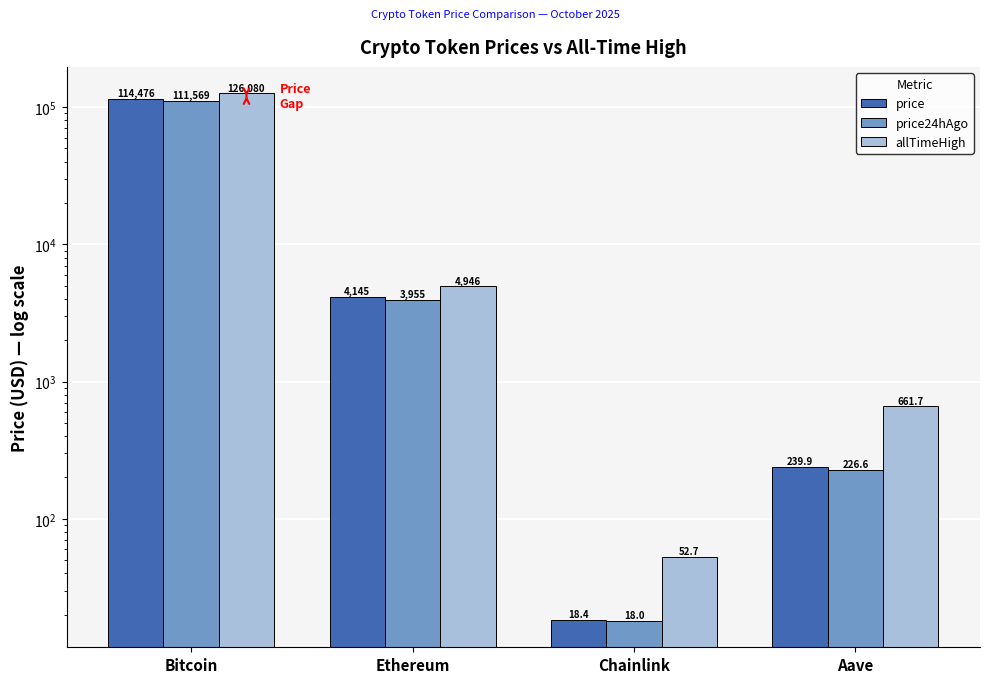

List the labels in order of price24hAgo value, largest first.

Bitcoin, Ethereum, Aave, Chainlink